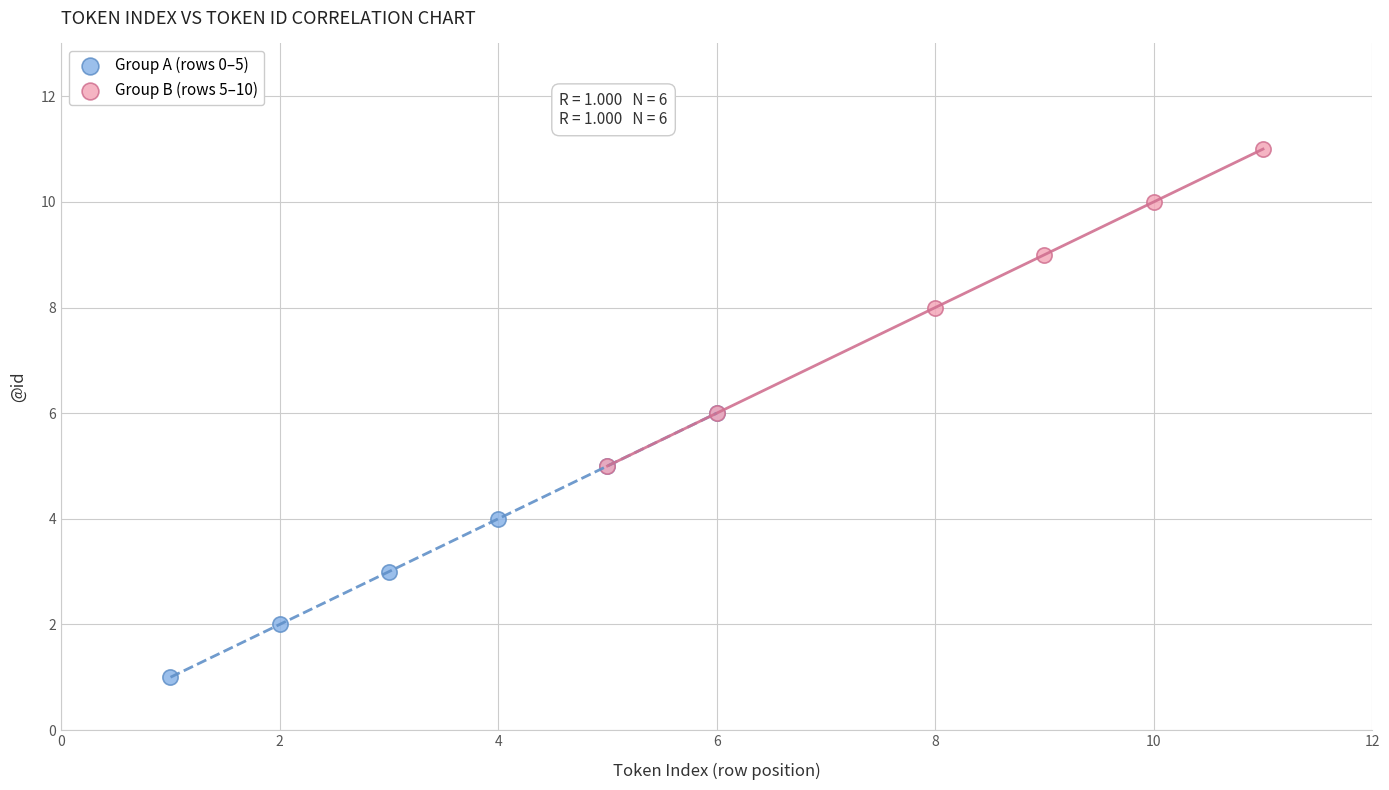

Which series reaches the minimum Y coordinate?

Group A (rows 0–5)